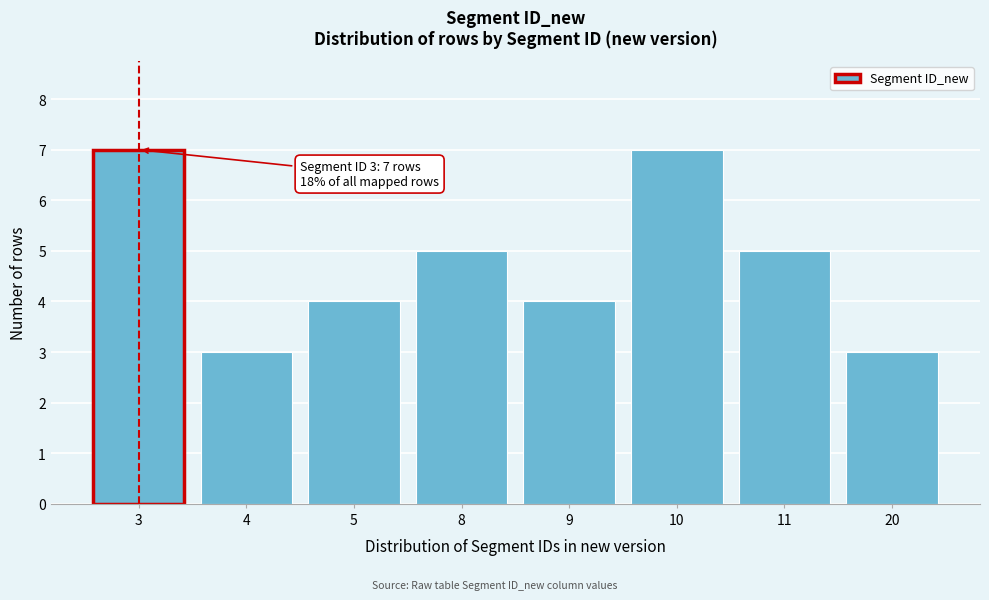

Reading left to right, list all the values displayed in this chart.

3=7	4=3	5=4	8=5	9=4	10=7	11=5	20=3